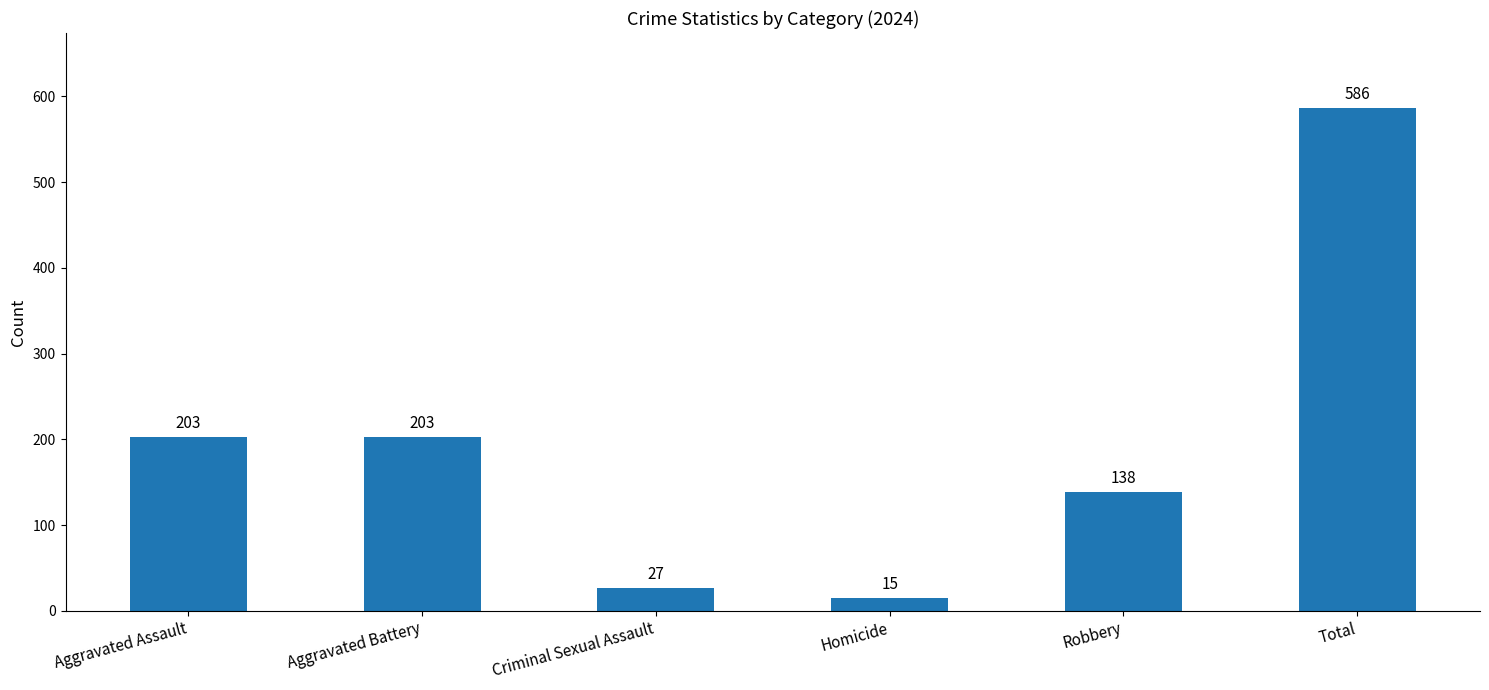

What is the maximum value shown in the chart?

586